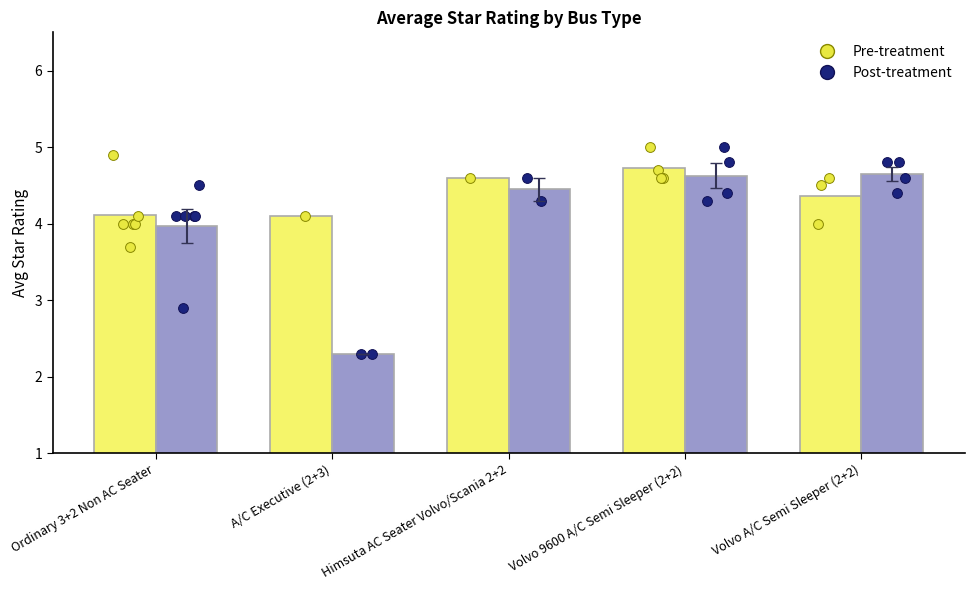

What is the total value across all series at Himsuta AC Seater Volvo/Scania 2+2?

9.0